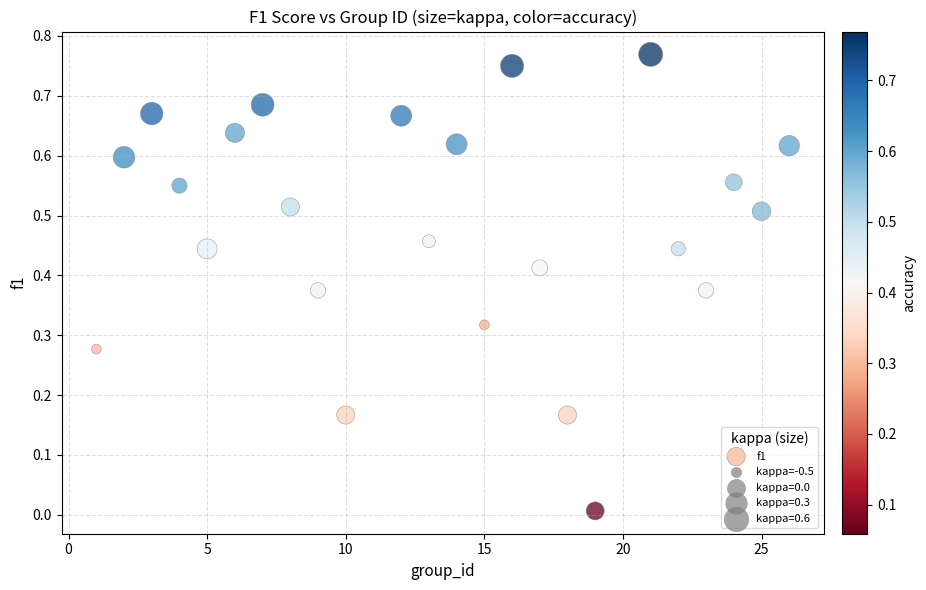

What is the range of X values (max minus min)?

25.0